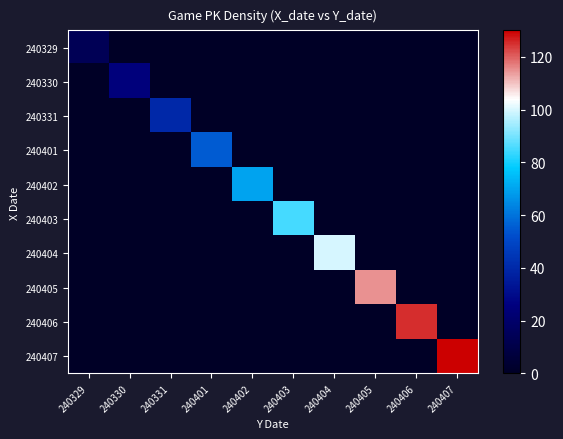

What is the difference between the highest and lowest values at 240403?

85